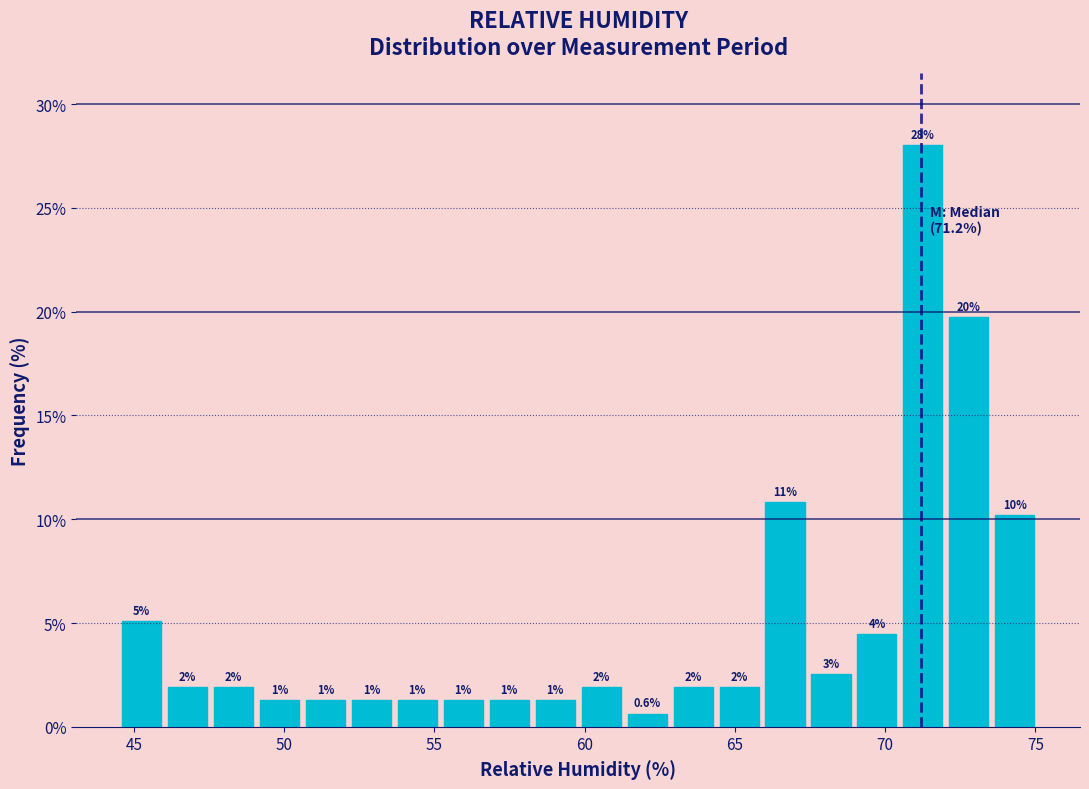

Read against the x-axis, roughly where is the centre of the tallest bar?

71.5